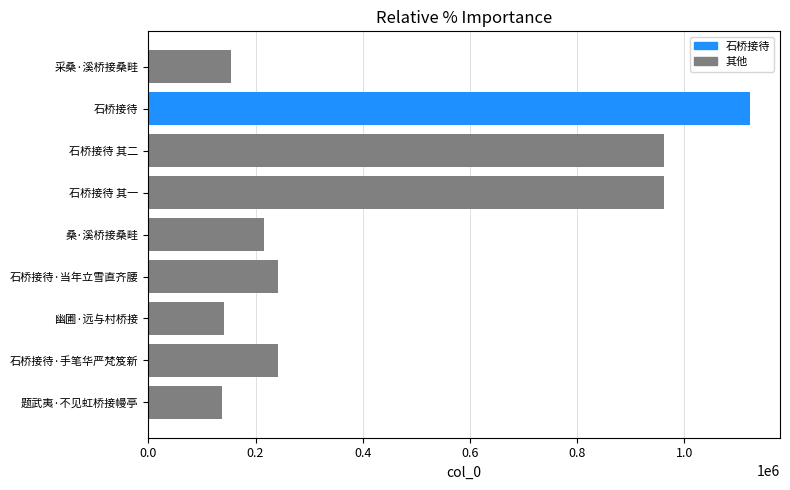

Is it true that the value at 题武夷·不见虹桥接幔亭 is 136827?

True